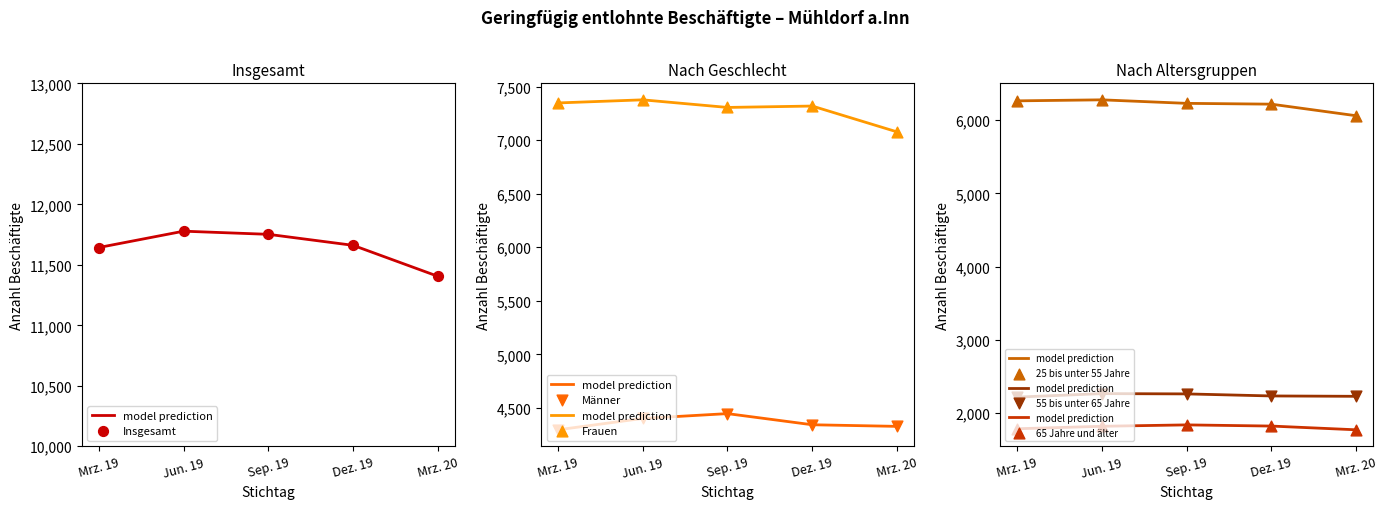

At which category is the sum across all series the highest?

Jun. 19